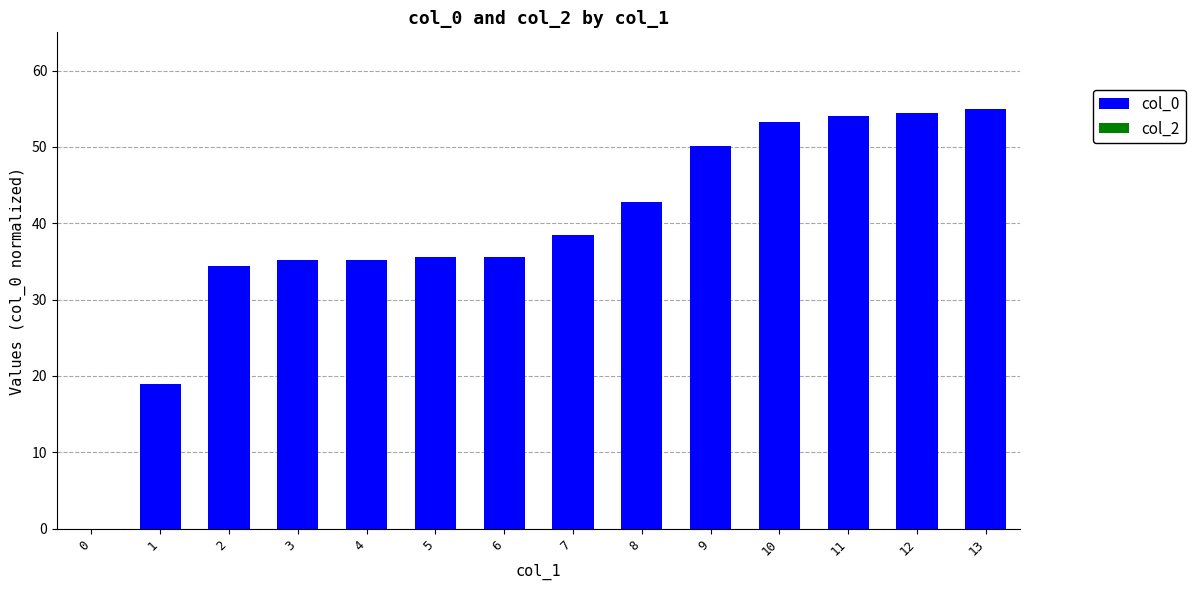

Read the value at 4.

35.2